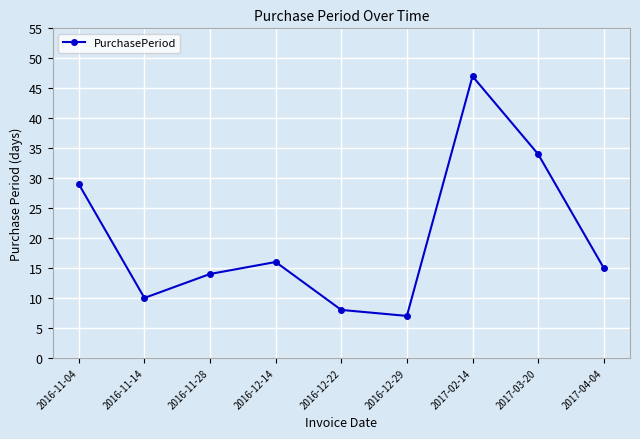

The value at 2016-12-29 is 13. True or false?

False